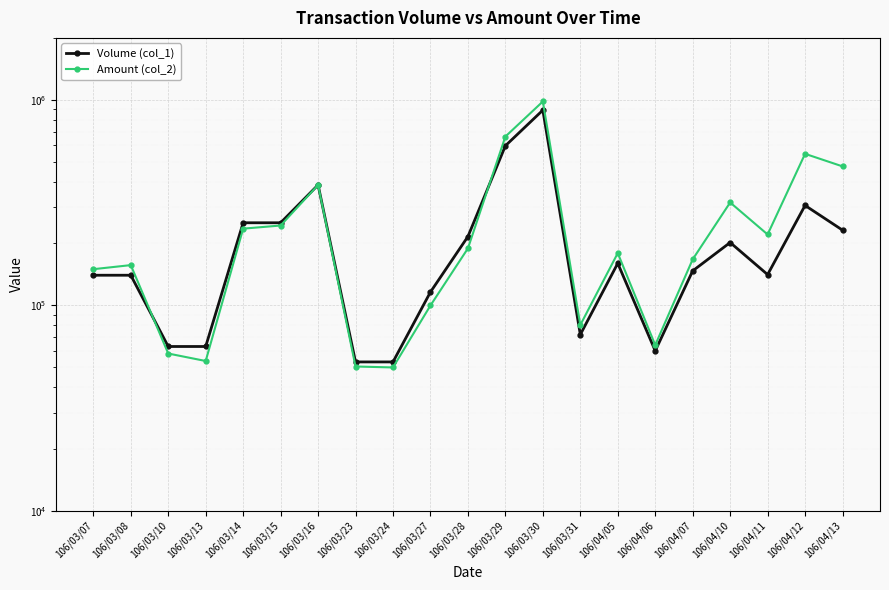

Which label corresponds to the smallest value in the chart?

106/03/24